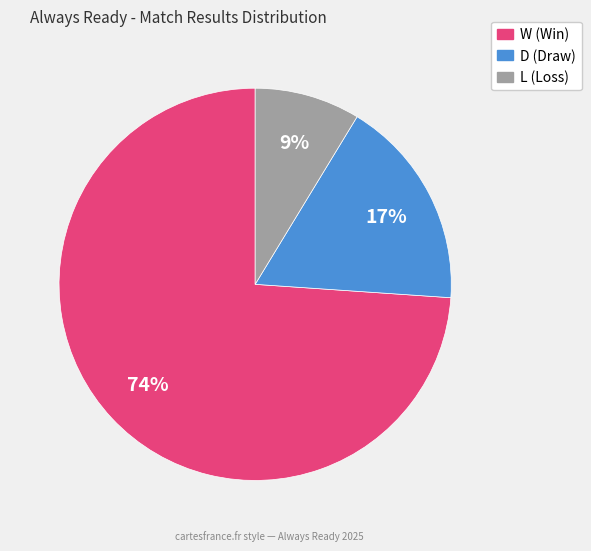

What is the smallest slice in the pie chart?

L